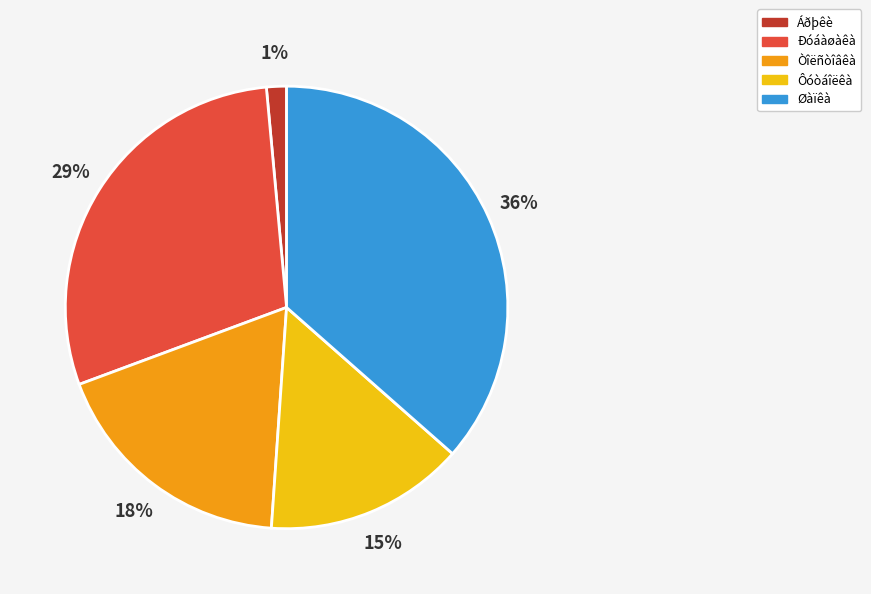

To the nearest percent, what is the difference between the largest and smallest slice percentages?

35%